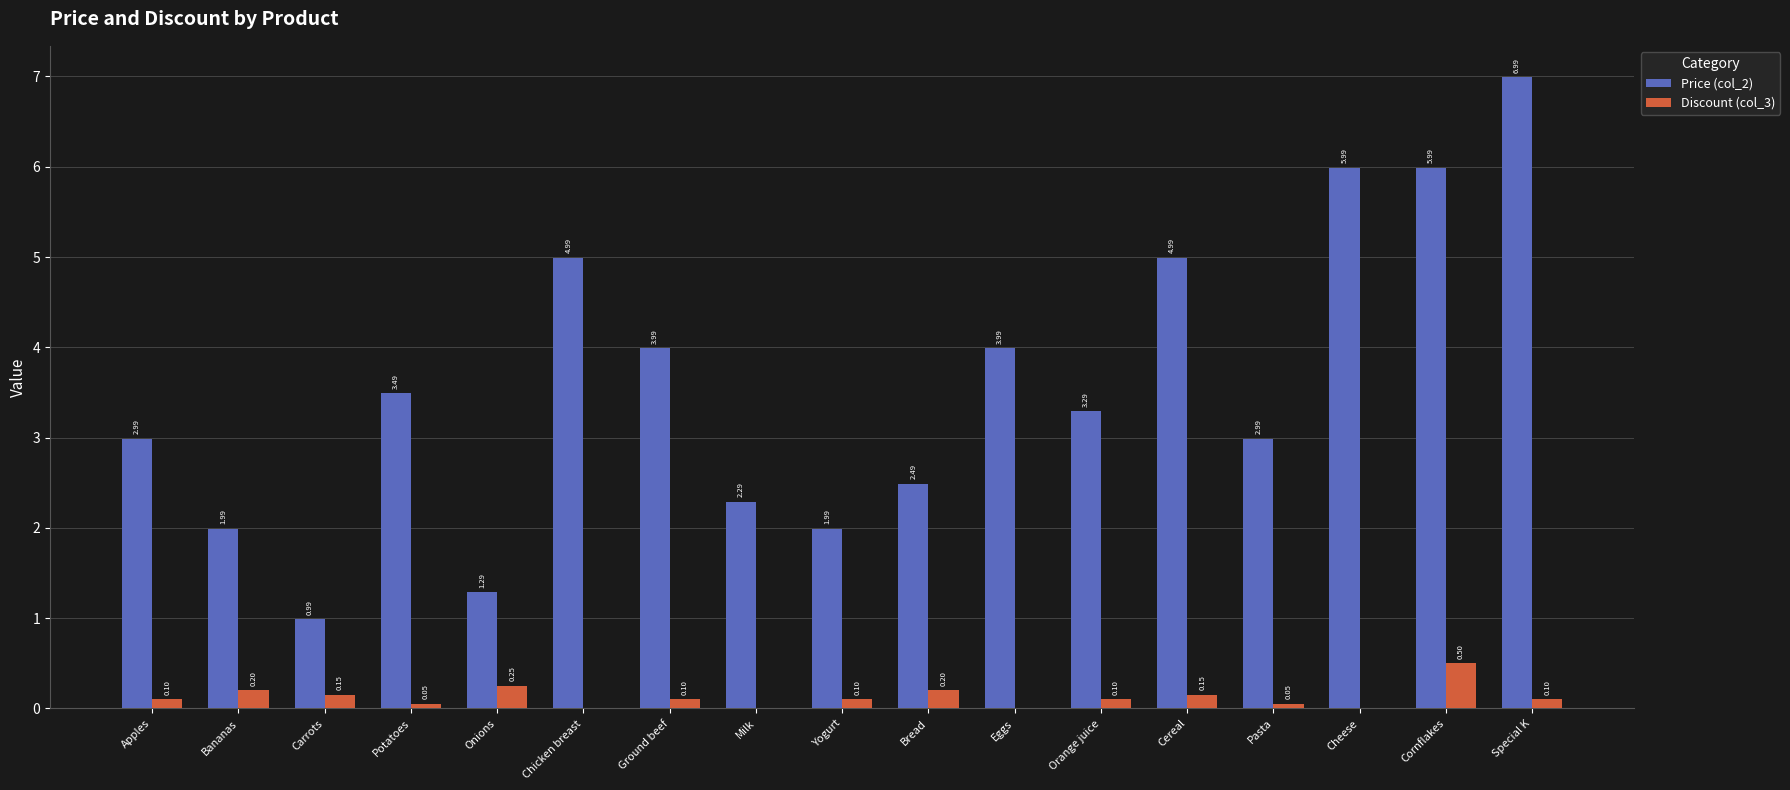

Are the bars horizontal?

No